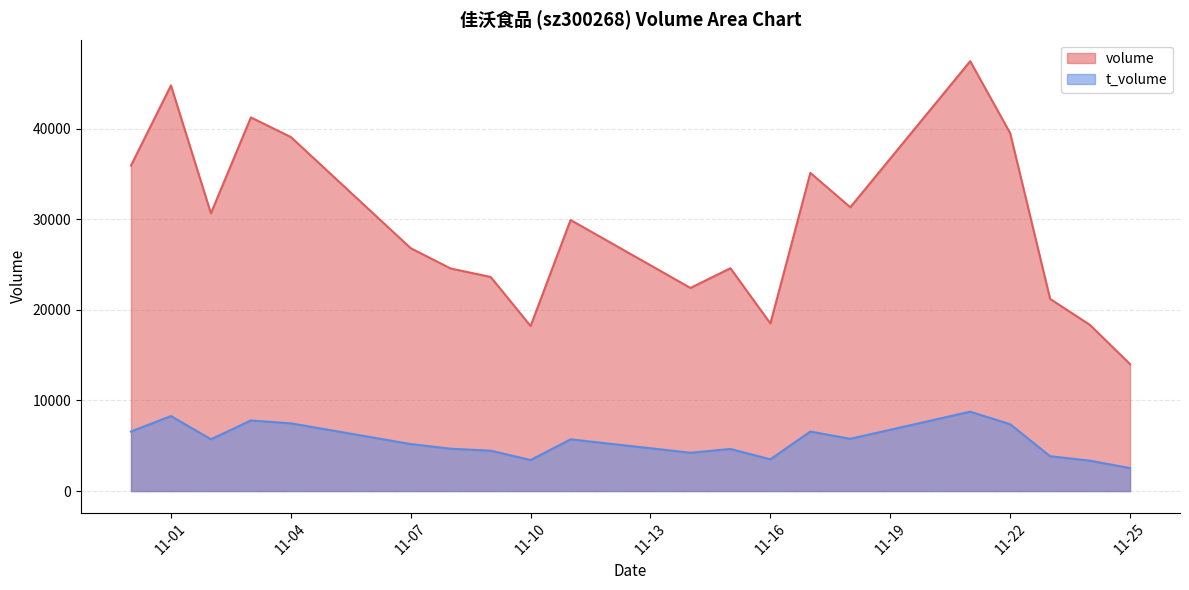

What are all the series names shown in the legend?

volume, t_volume